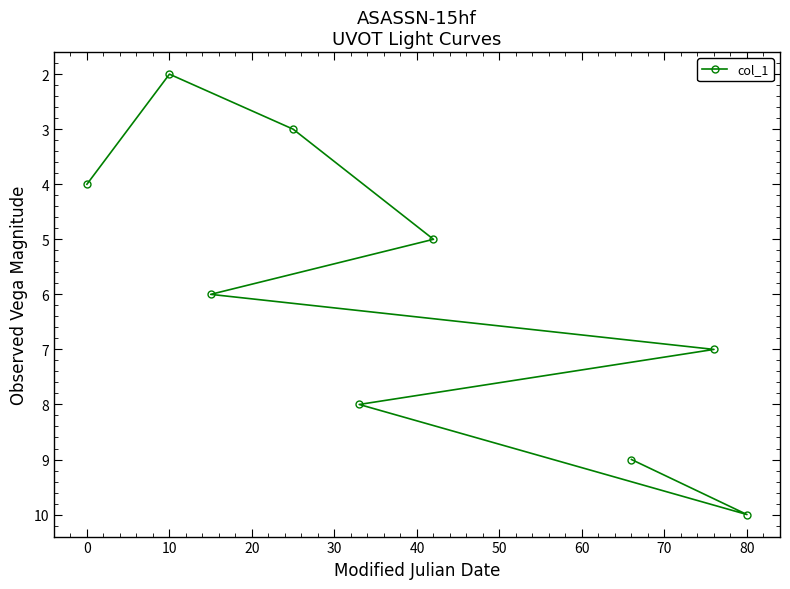

What is the greatest value displayed?

10